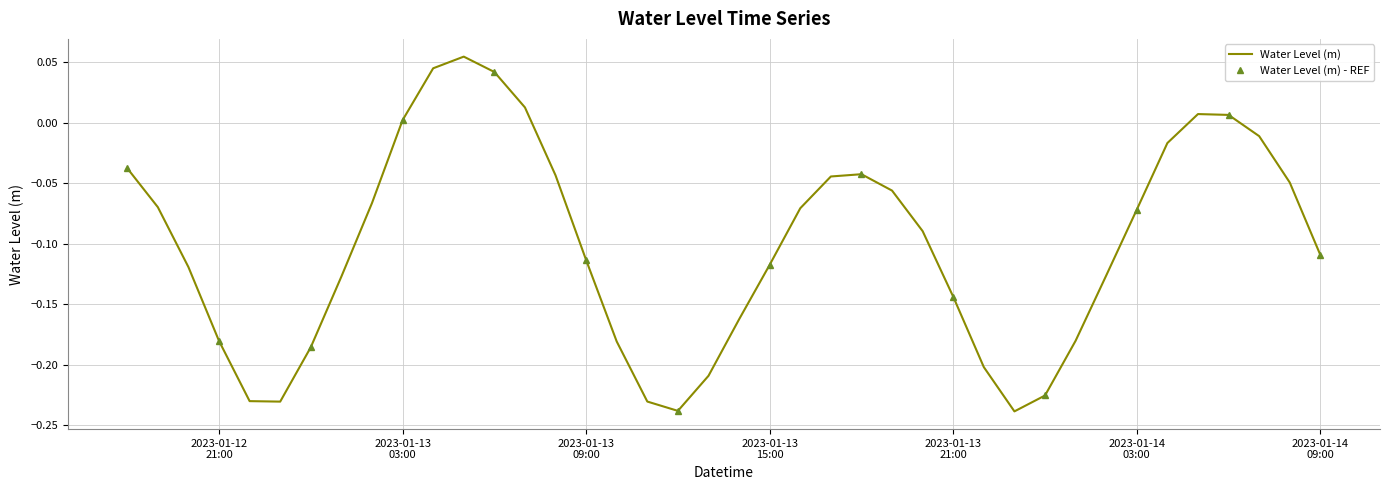

True or false: the data shows -0.2 at 2023-01-13 10:00:00.

True